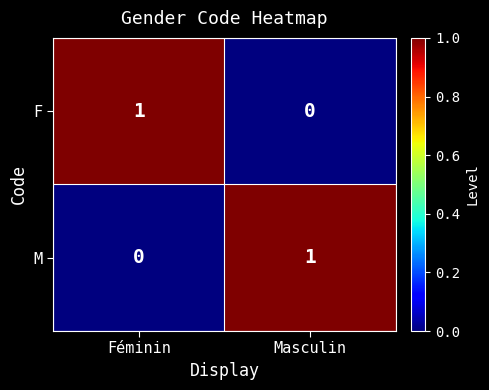

At which label is M closest to 0?

Féminin